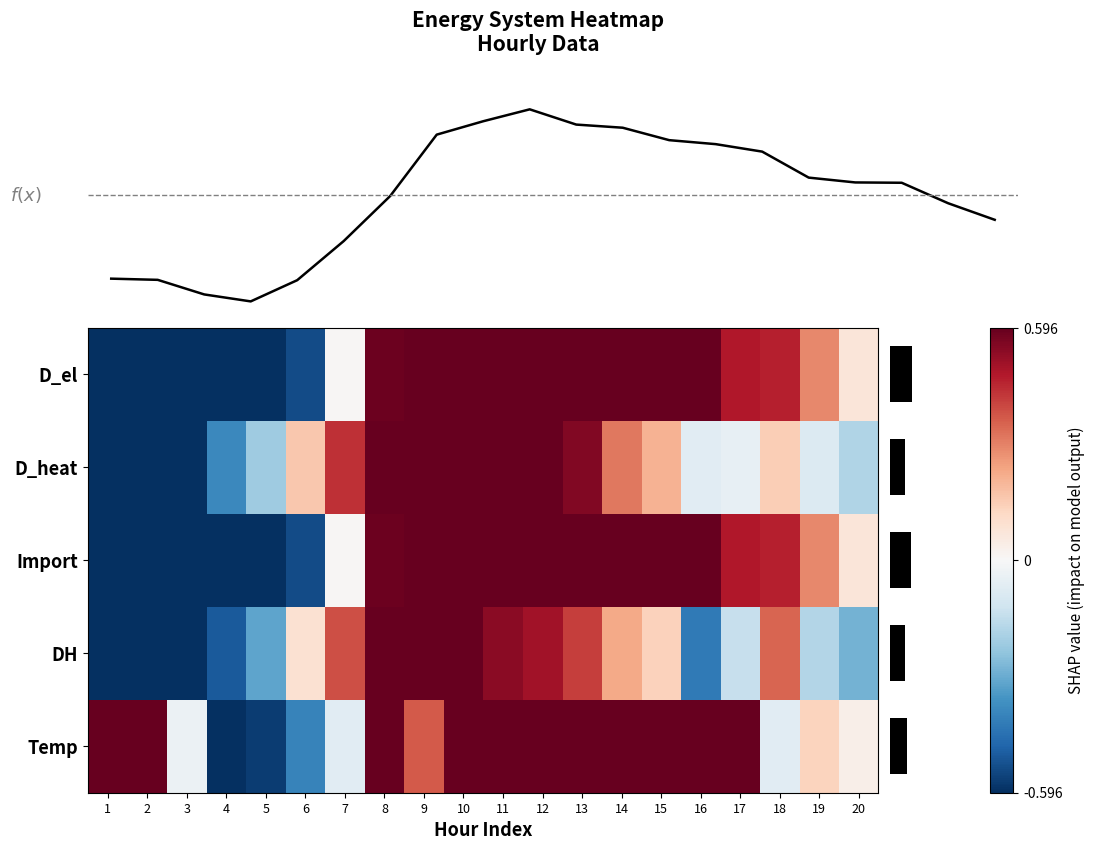

Where is DH nearest to the value 0?

6